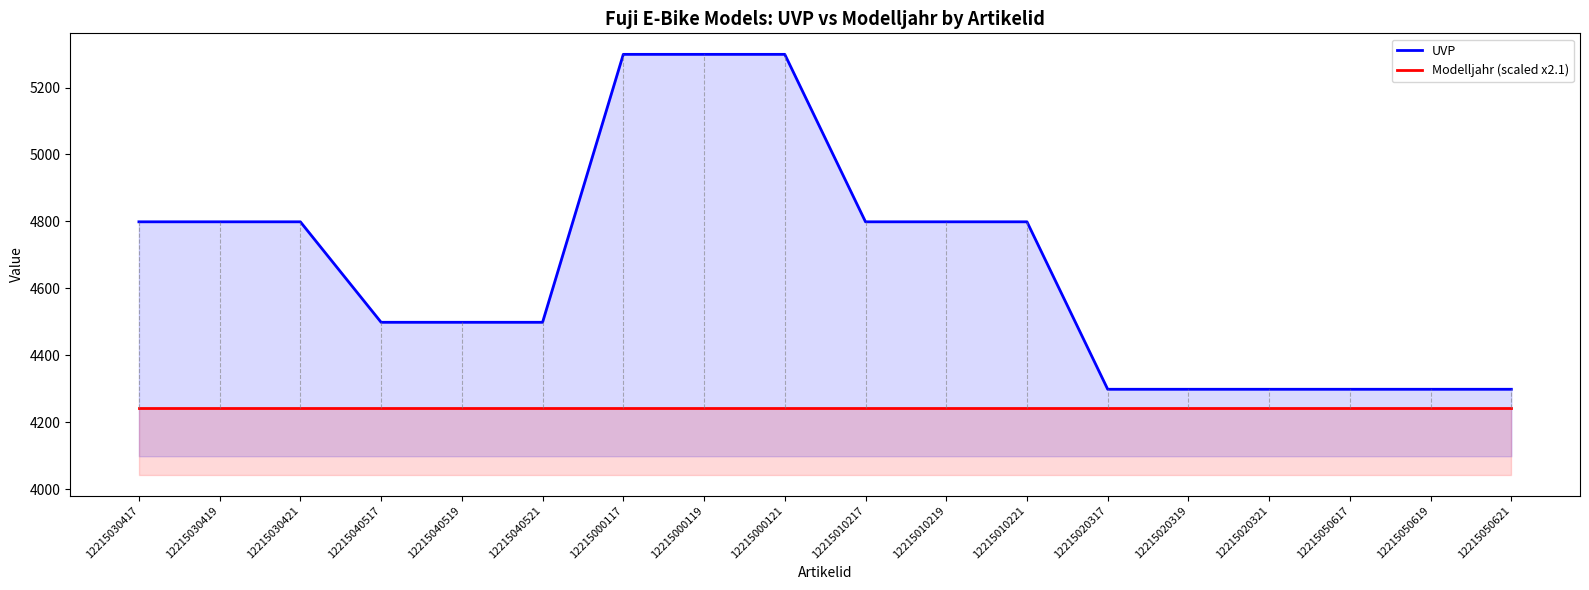

List the labels in order of Modelljahr (scaled x2.1) value, smallest first.

12215030417, 12215030419, 12215030421, 12215040517, 12215040519, 12215040521, 12215000117, 12215000119, 12215000121, 12215010217, 12215010219, 12215010221, 12215020317, 12215020319, 12215020321, 12215050617, 12215050619, 12215050621